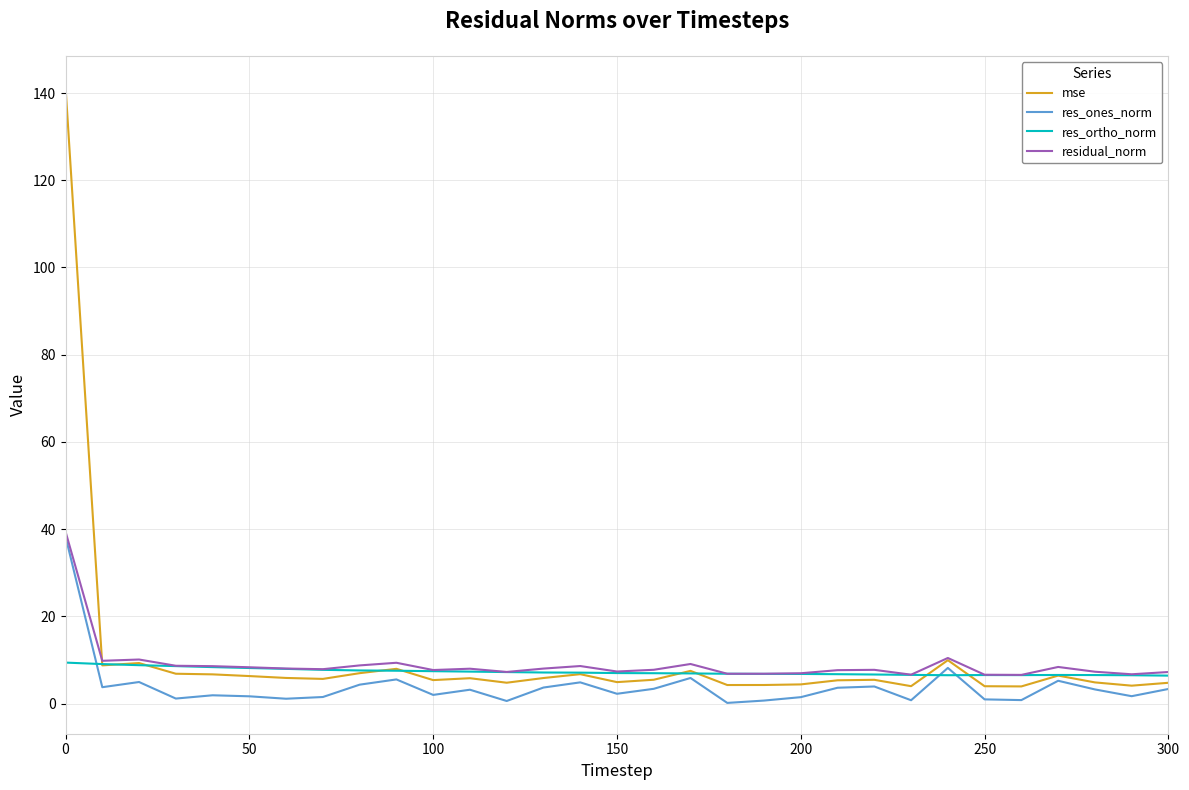

What is the greatest value displayed?

141.5